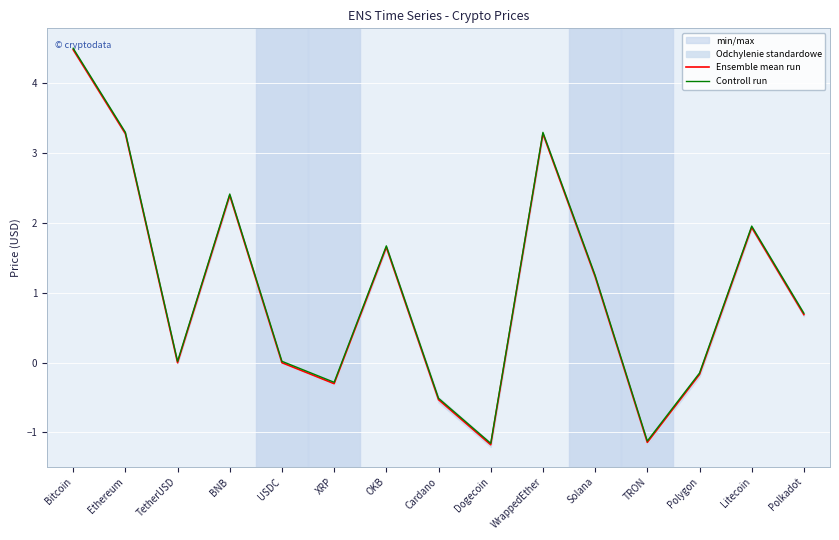

How many categories are shown in the chart?

15